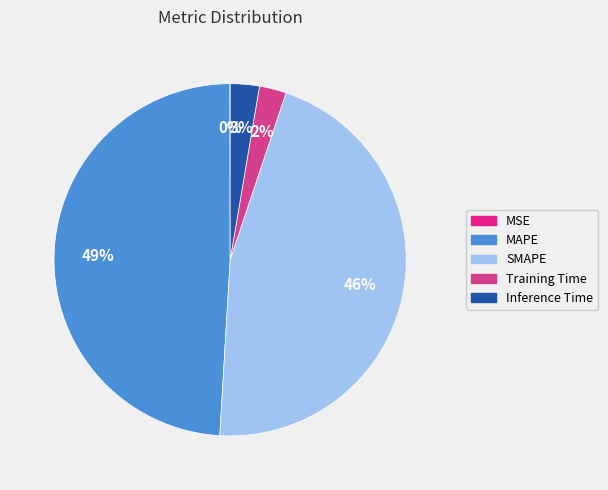

Rank the categories by value from highest to lowest.

MAPE, SMAPE, Inference Time, Training Time, MSE